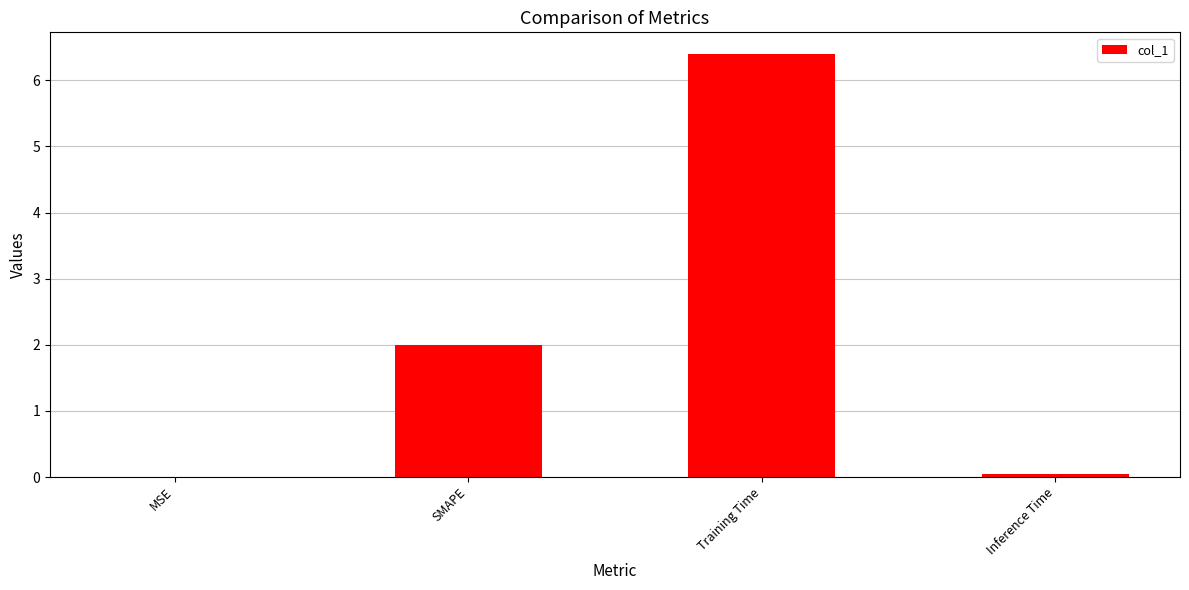

What is the ratio of the value at SMAPE to the value at Training Time?

0.3